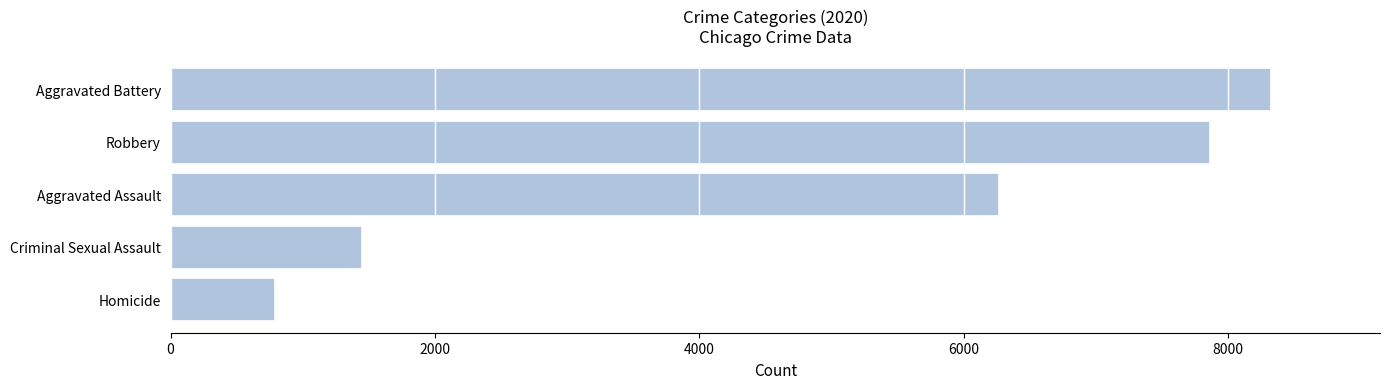

What is the average value?

4933